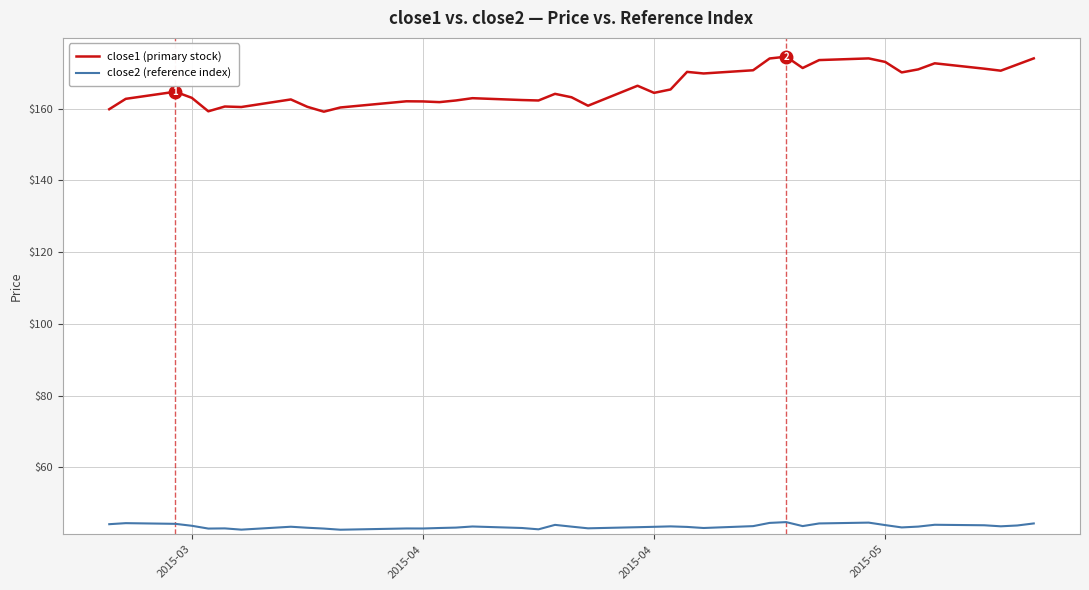

How many lines are shown in the chart?

2